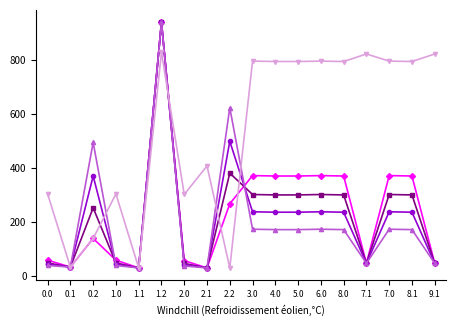

At which category is the sum across all series the highest?

1.2